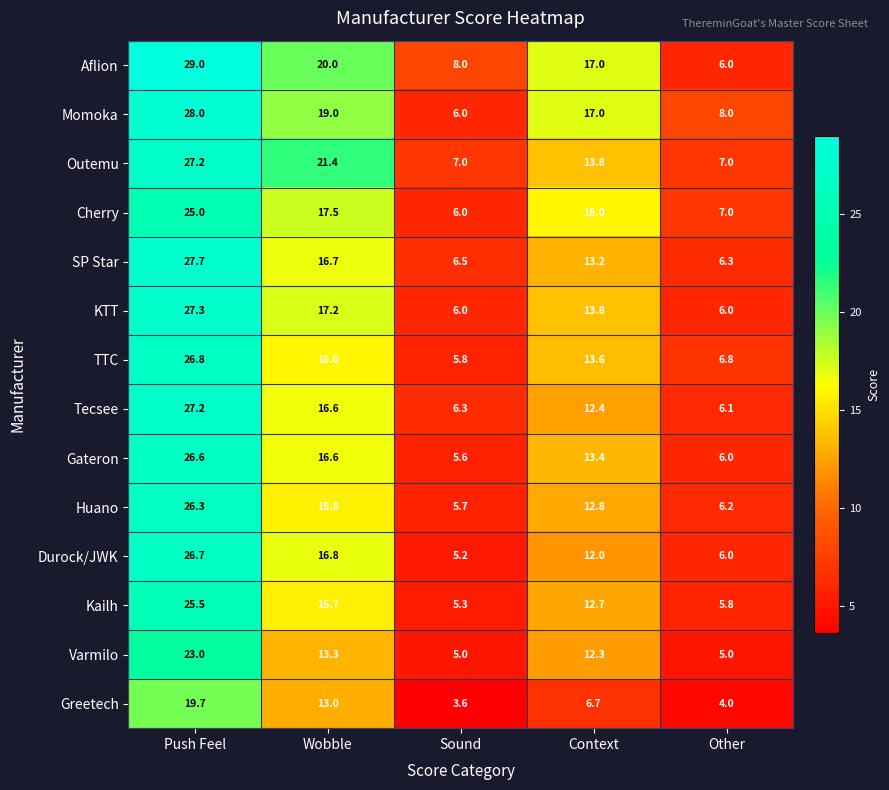

What is the minimum value for TTC?

5.8